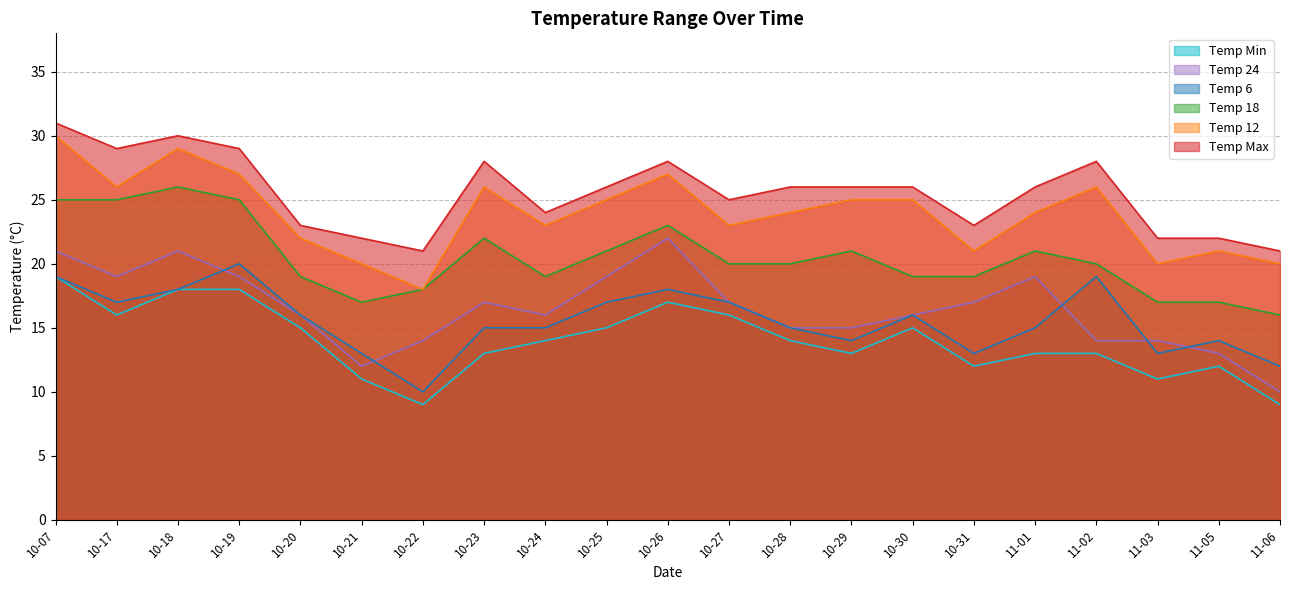

At which category is the sum across all series the highest?

10-07